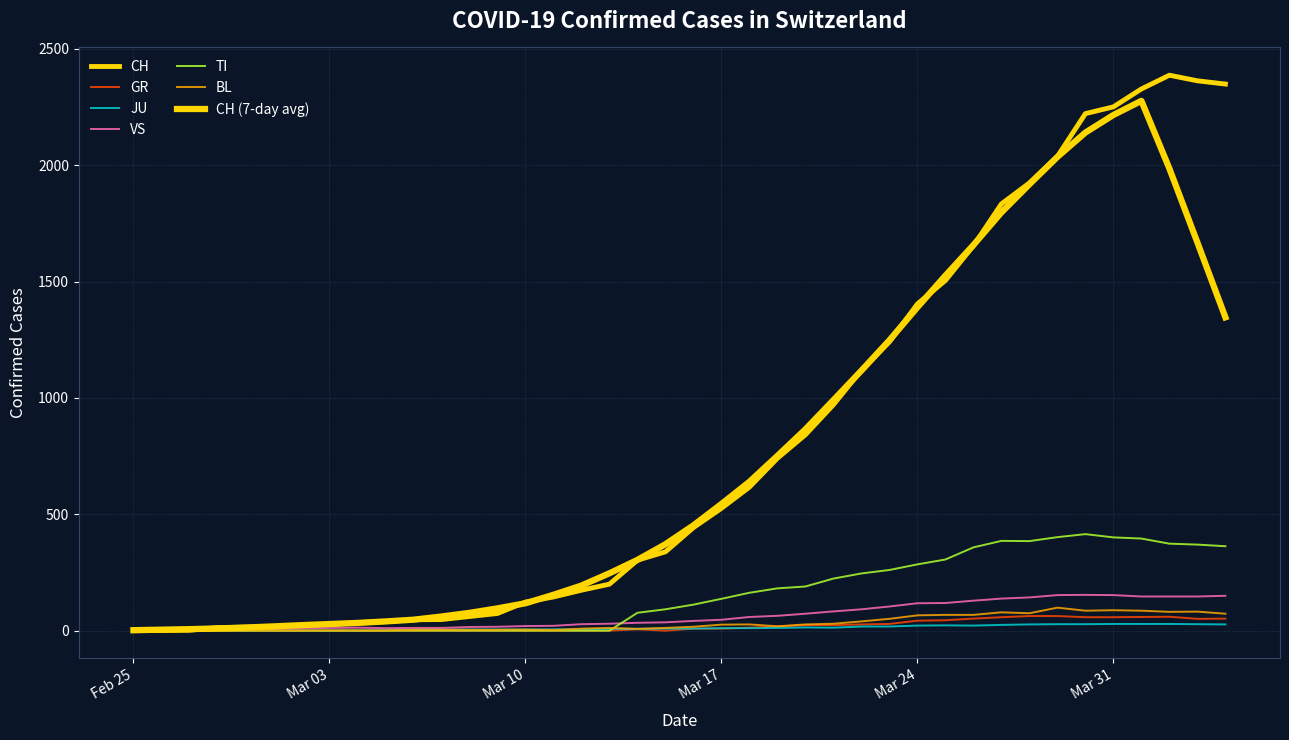

Which category has the highest value across all series?

2020-04-02